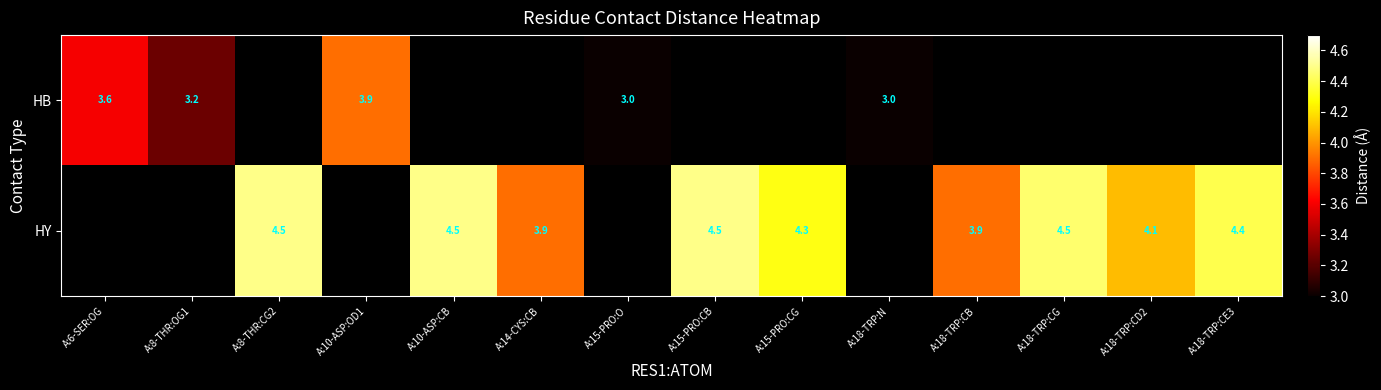

How many values in HY are above zero?

9